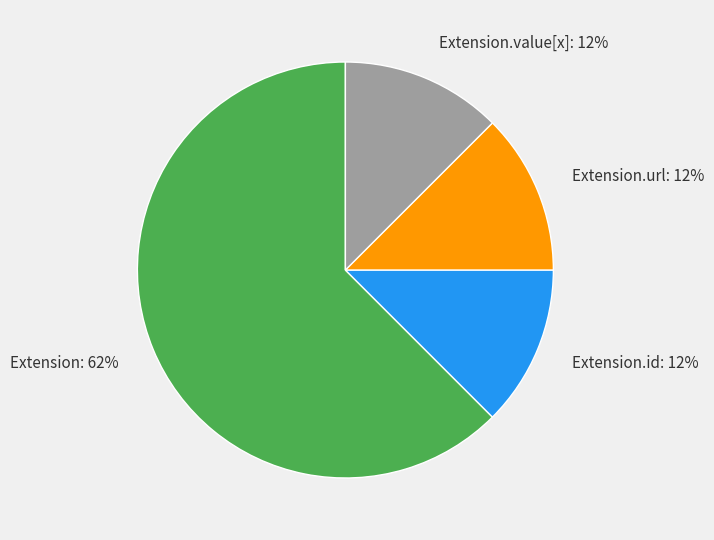

Do Extension.value[x] and Extension.url together represent more than half of the pie?

No